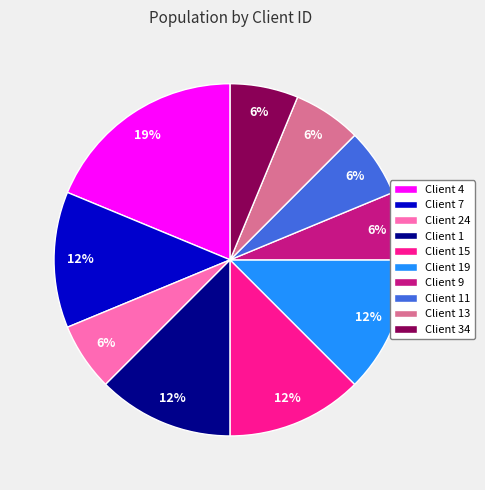

Is there any slice that represents more than half of the pie?

No